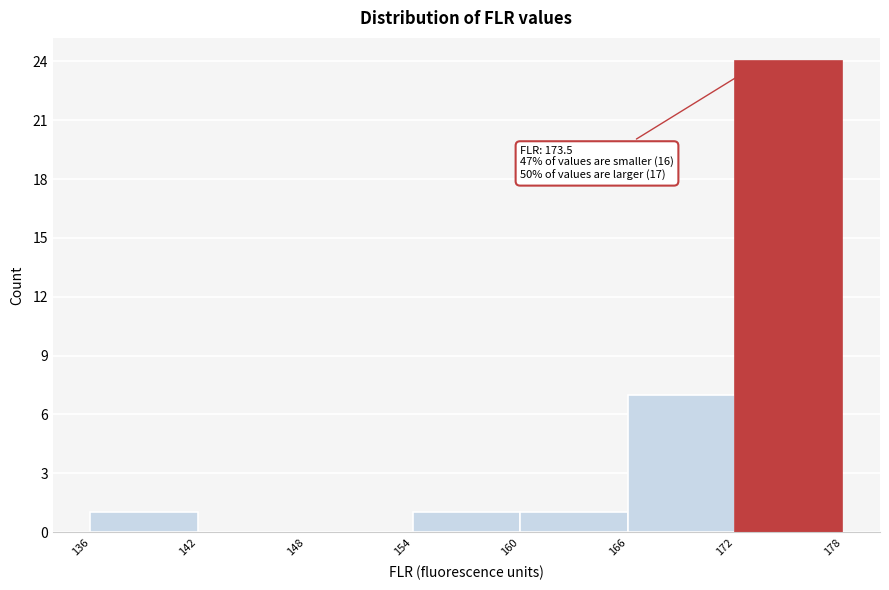

Over which range of the x-axis is the bar tallest?

172 to 178